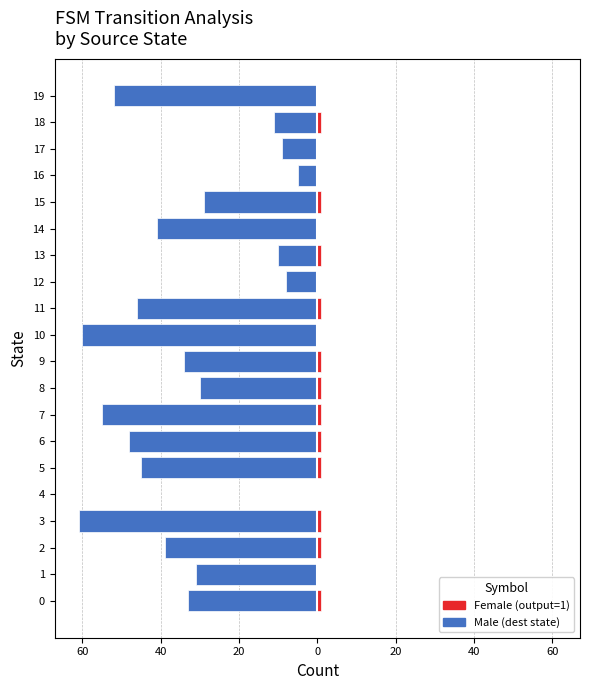

What is the difference between the maximum and second lowest values in the Female series?

1